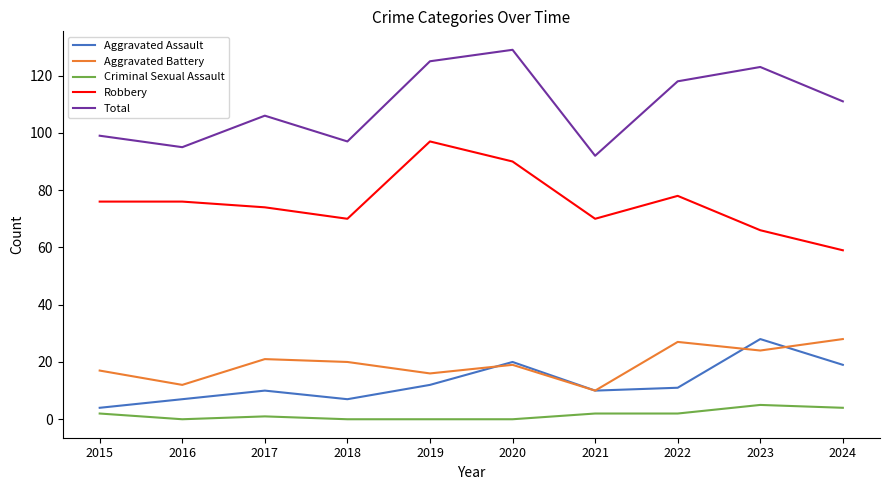

Which label corresponds to the largest value in the chart?

2020